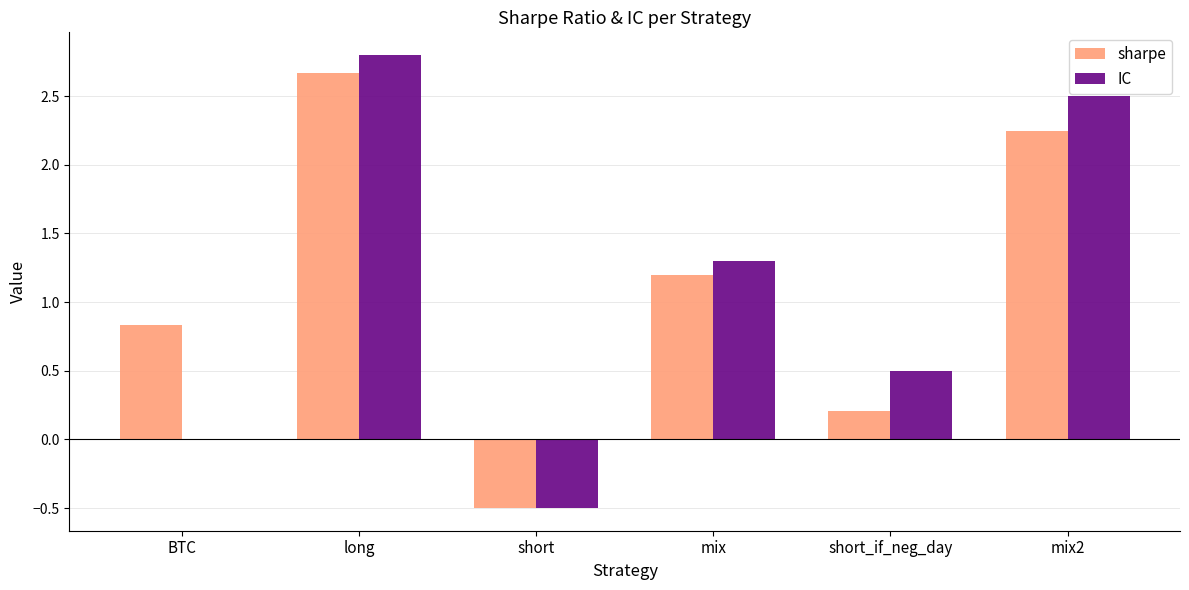

What is the sum of the IC values at mix and mix2?

3.8